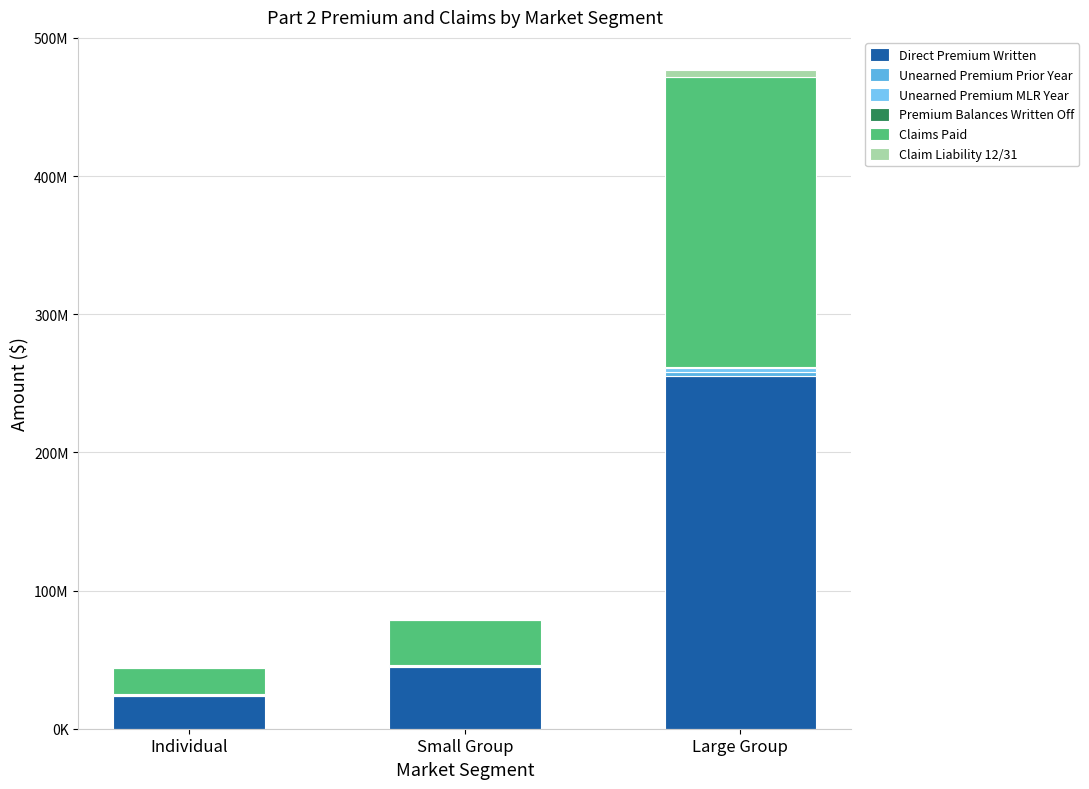

Are the bars grouped side by side (vs. stacked)?

No